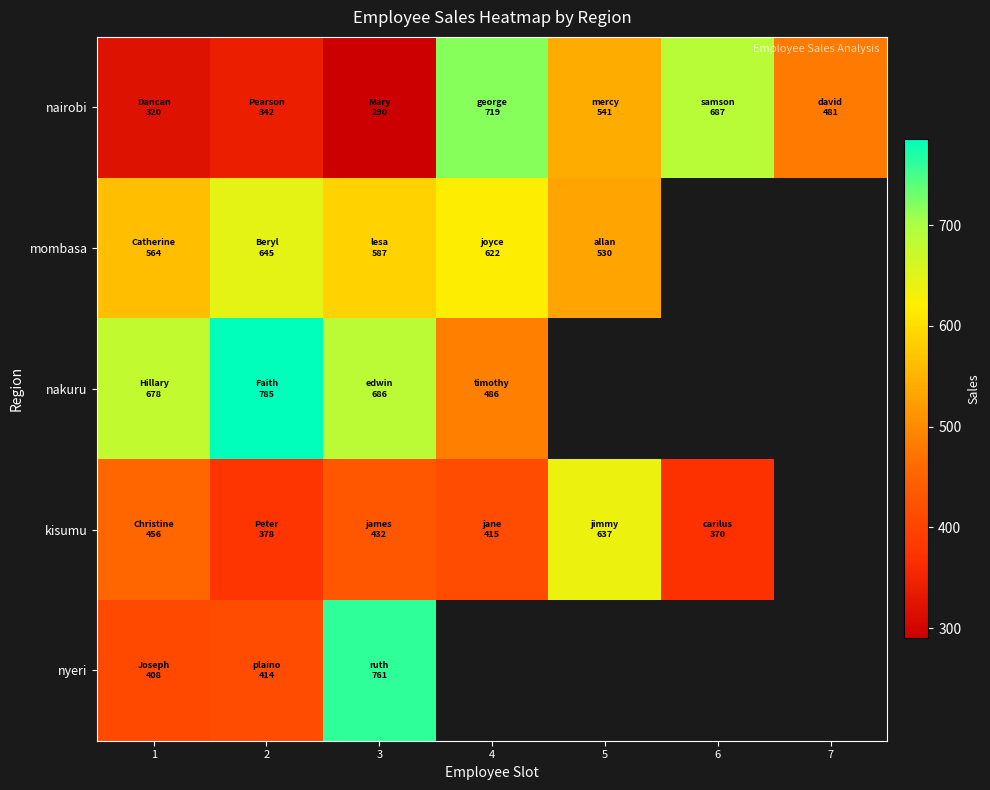

At which label does kisumu reach its peak?

5